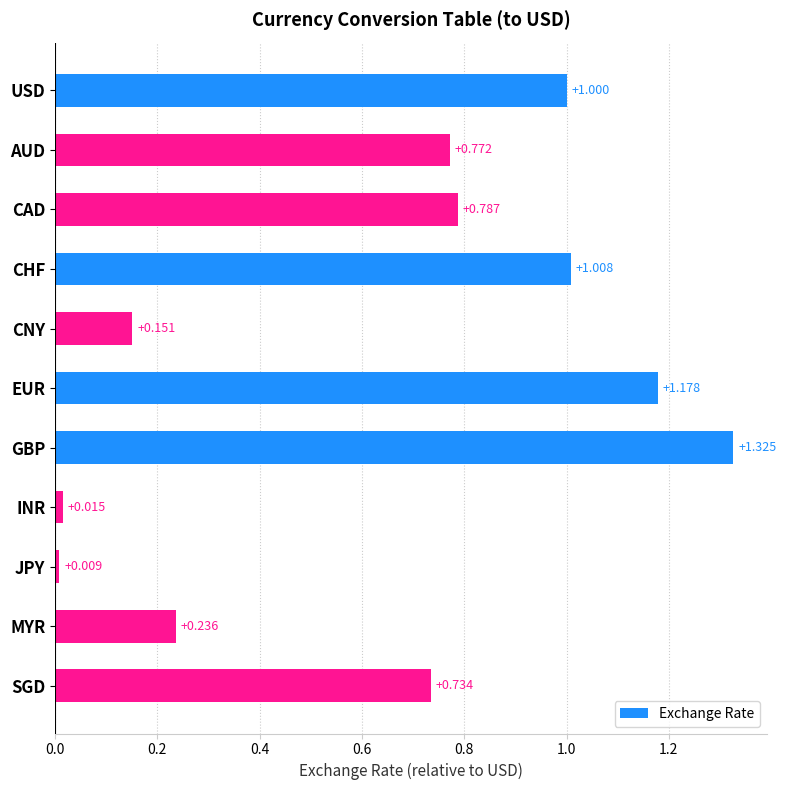

Which category has the lowest value across all series?

JPY